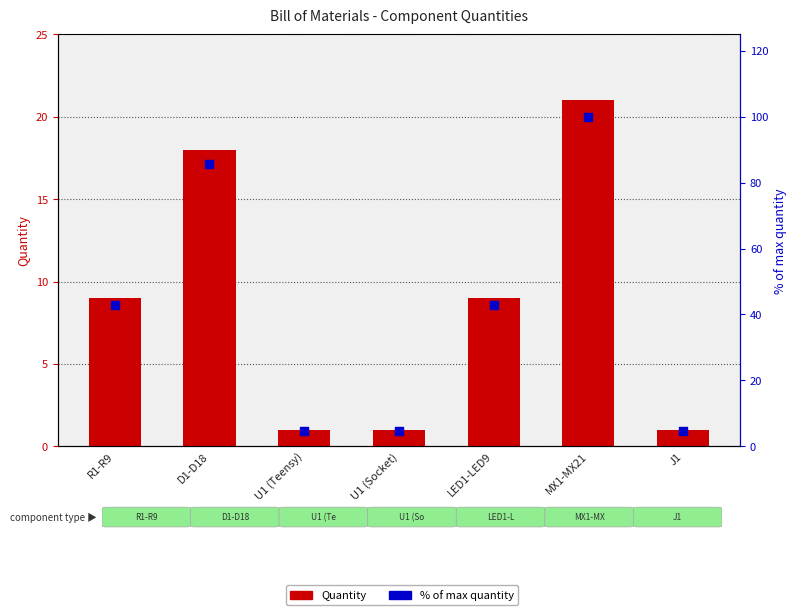

Which series has the widest spread of Y values?

% of max quantity